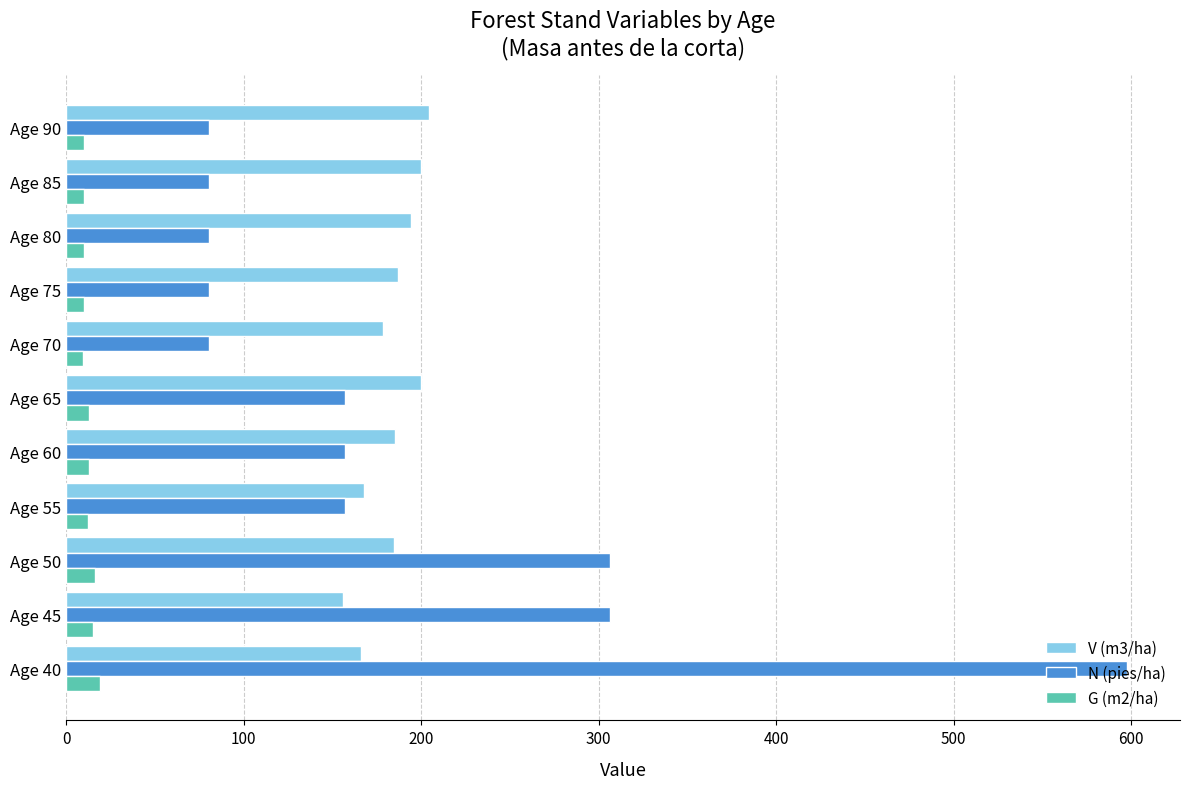

The value of V (m3/ha) at Age 70 is 178.5. True or false?

True